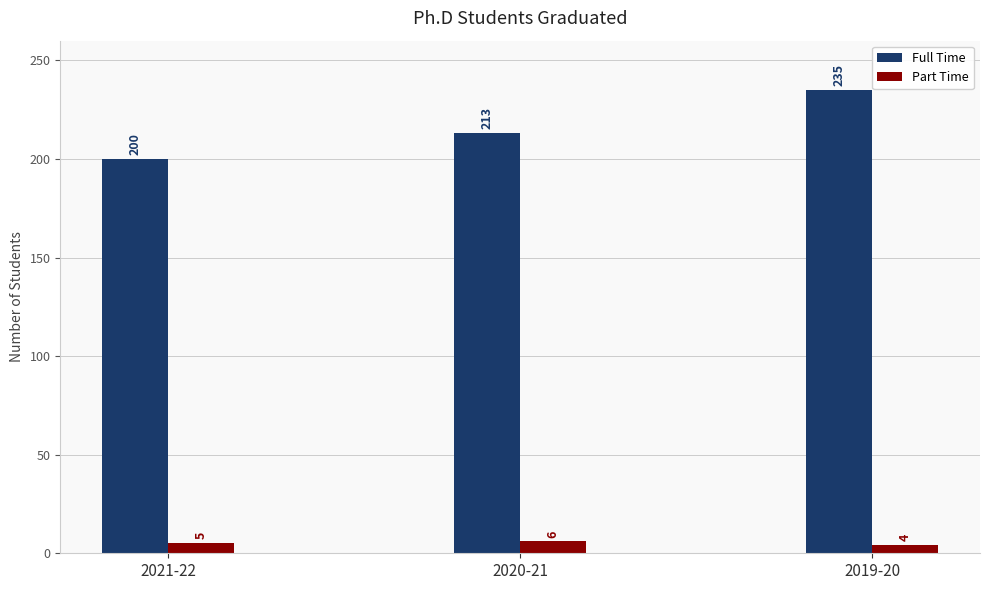

What position from the left is 2020-21?

2